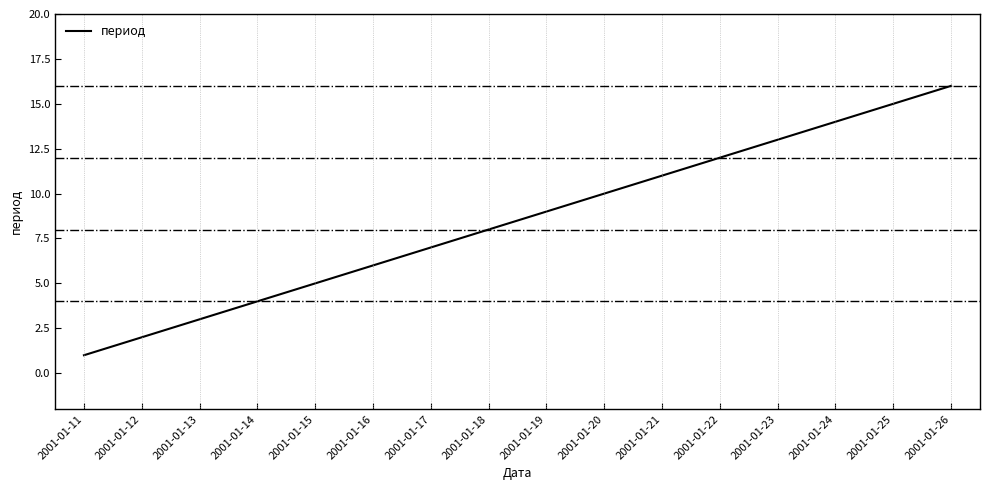

Reading left to right, list all the values displayed in this chart.

2001-01-11=1	2001-01-12=2	2001-01-13=3	2001-01-14=4	2001-01-15=5	2001-01-16=6	2001-01-17=7	2001-01-18=8	2001-01-19=9	2001-01-20=10	2001-01-21=11	2001-01-22=12	2001-01-23=13	2001-01-24=14	2001-01-25=15	2001-01-26=16